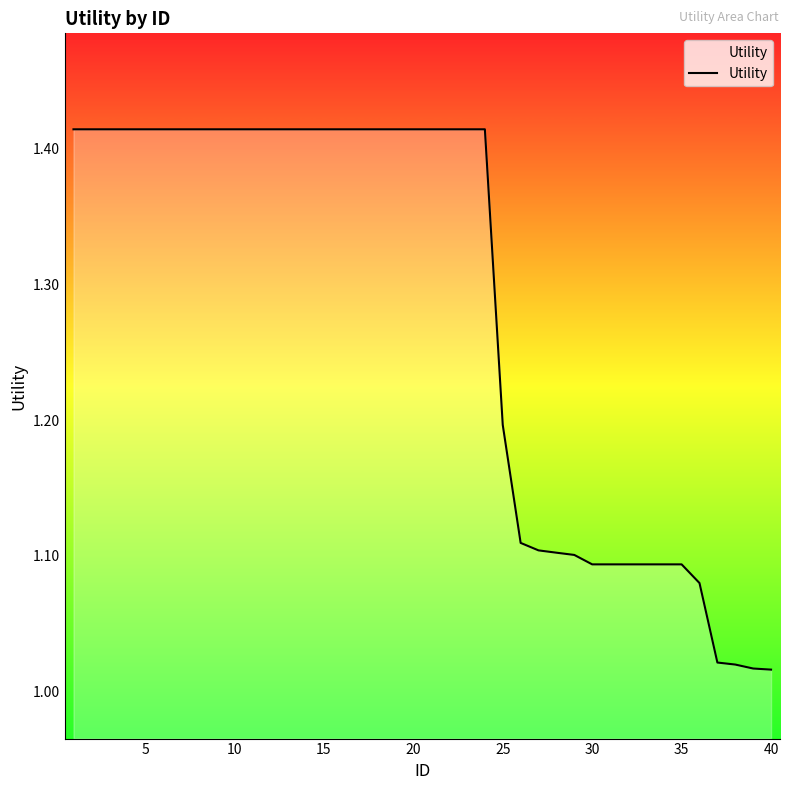

What is the difference between the maximum and minimum values?

0.4